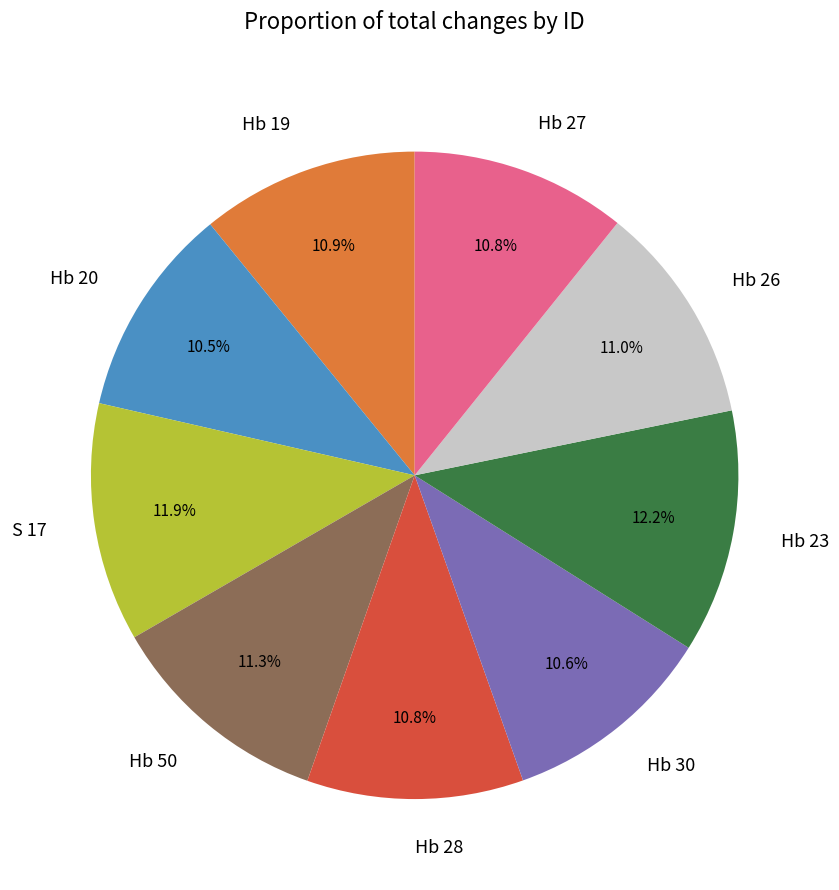

Approximately how many times larger is the value at Hb 20 compared to Hb 28?

1.0